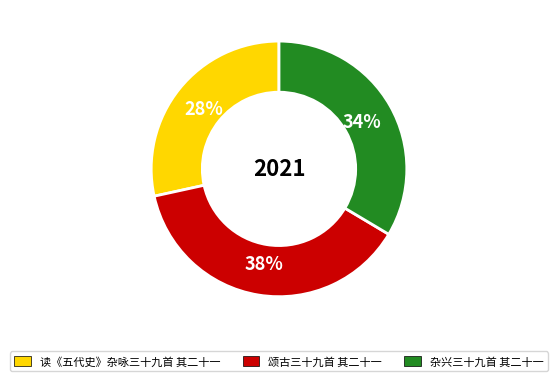

What is the smallest slice in the pie chart?

读《五代史》杂咏三十九首 其二十一